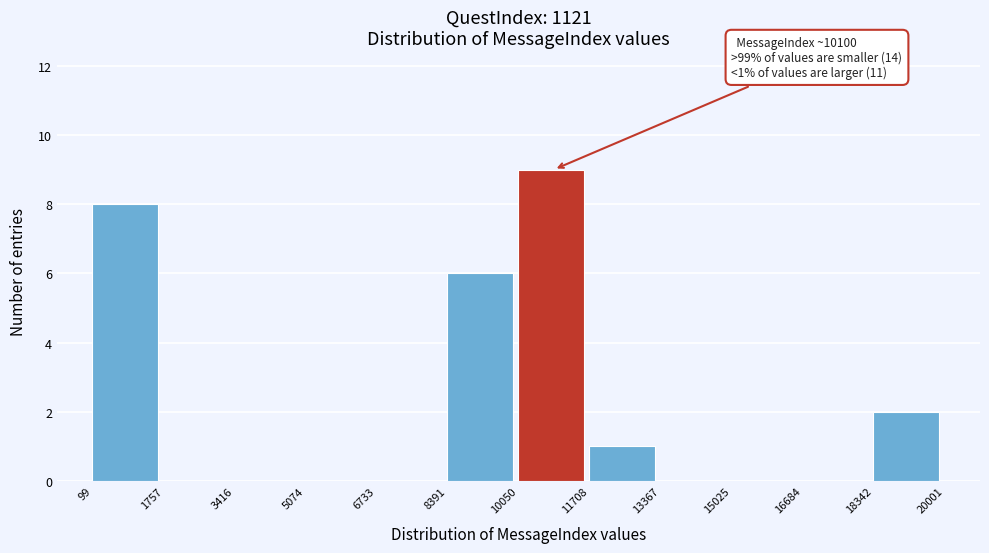

Over which range of the x-axis is the bar tallest?

10050 to 11708